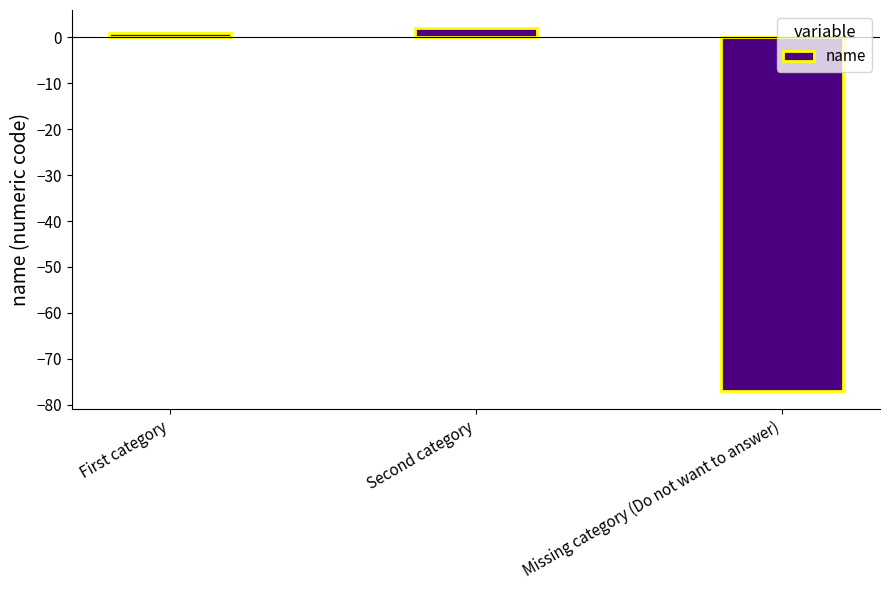

List the labels in order of value, largest first.

Second category, First category, Missing category (Do not want to answer)